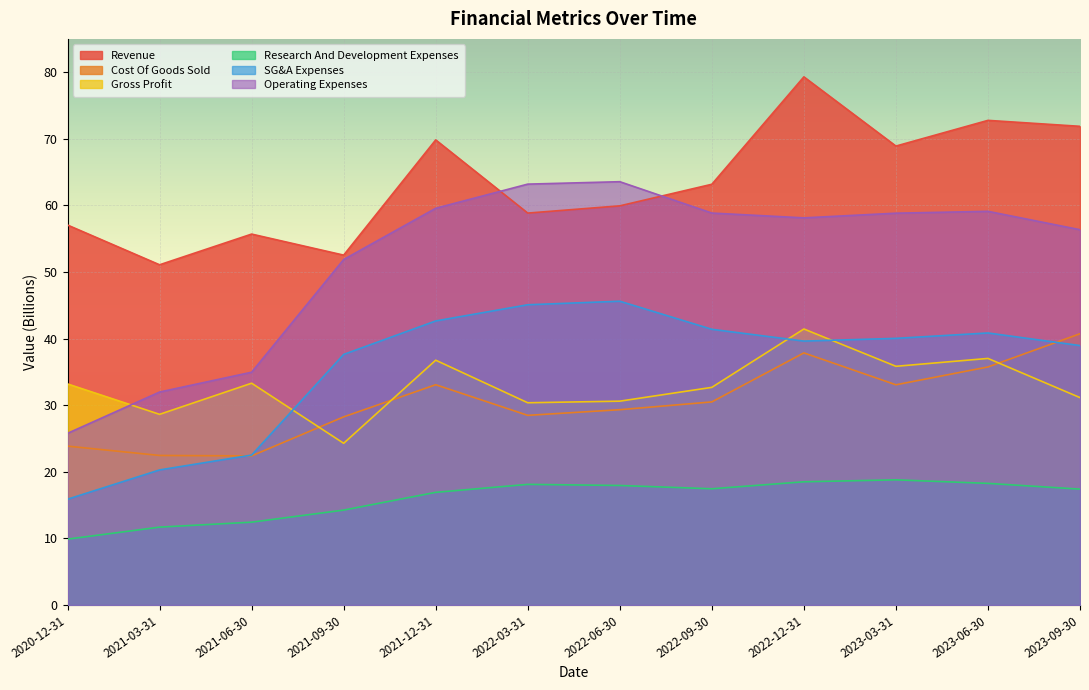

What is the value of the Revenue point at the 9th from the left?

79.3